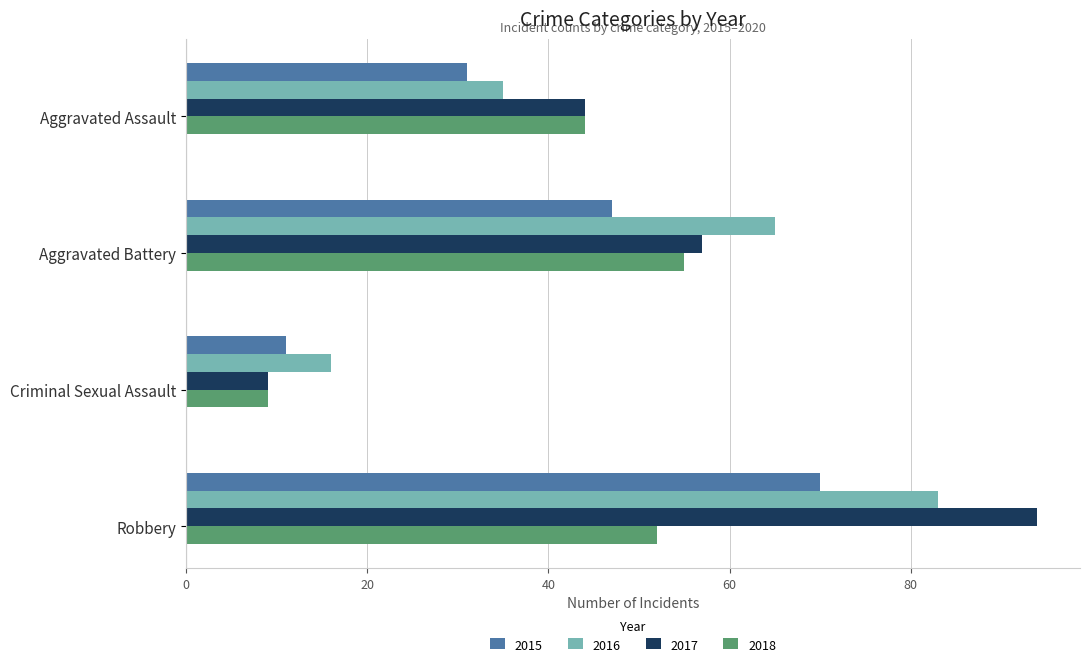

What value does the 2015 series have at Aggravated Battery, to the nearest 10?

50